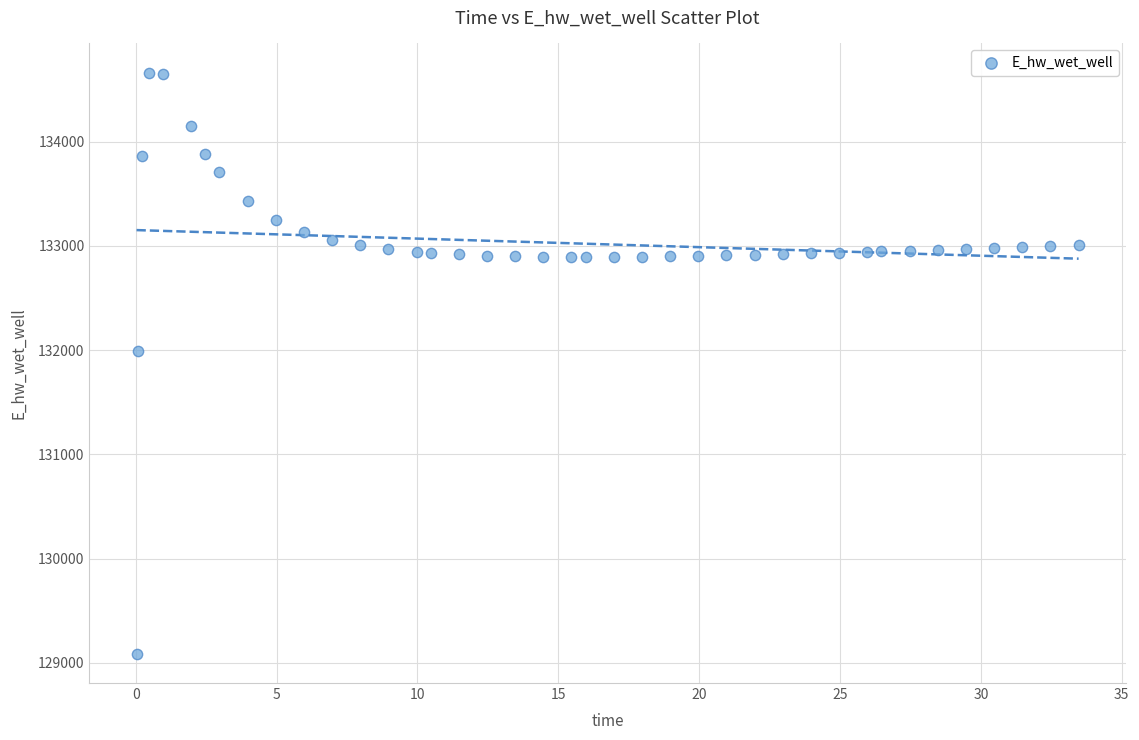

What is the range of X values (max minus min)?

33.4